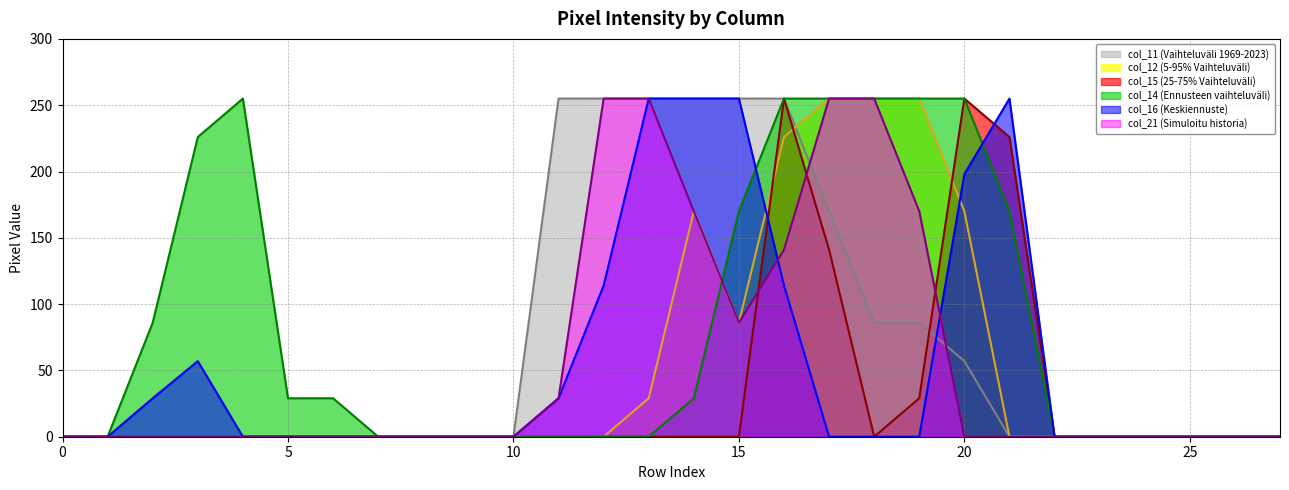

At how many categories does at least one series exceed 11?

16